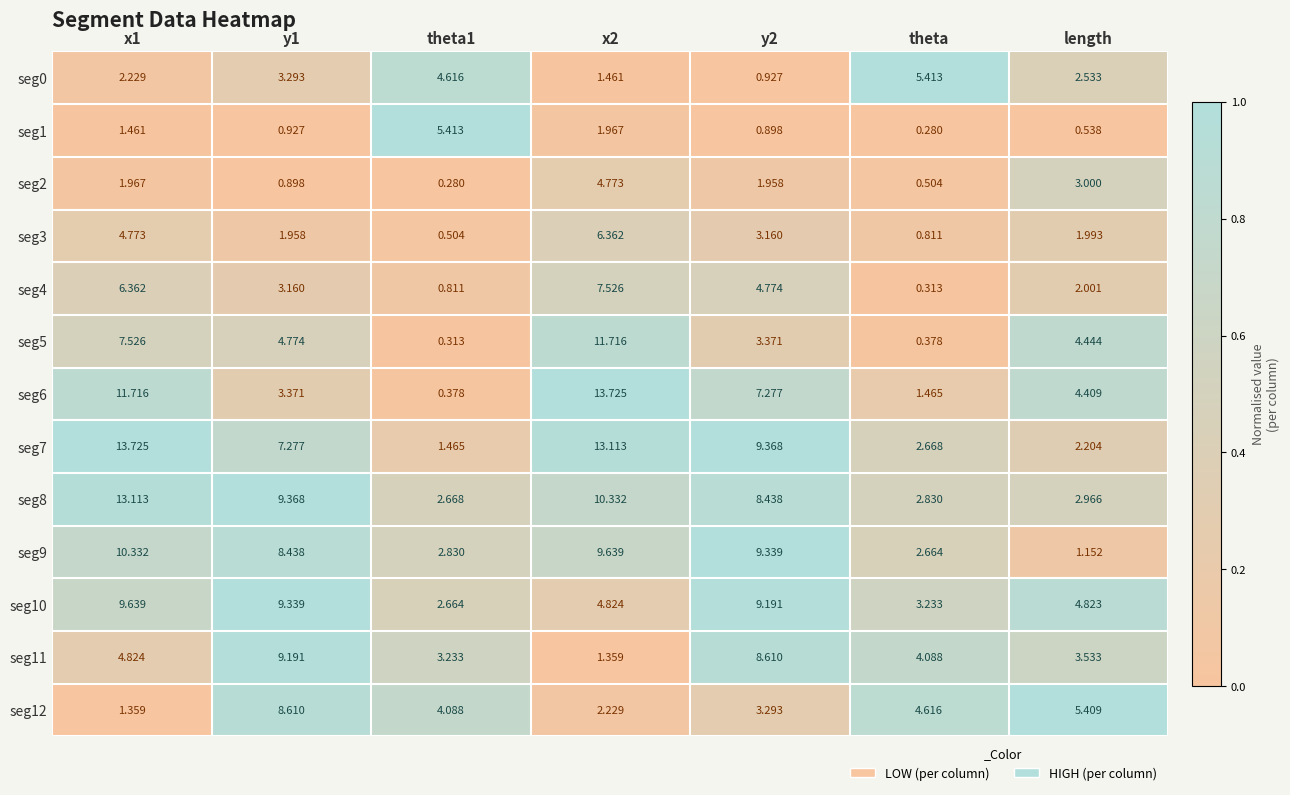

Is the value of seg4 at theta greater than the value of seg3 at length?

No